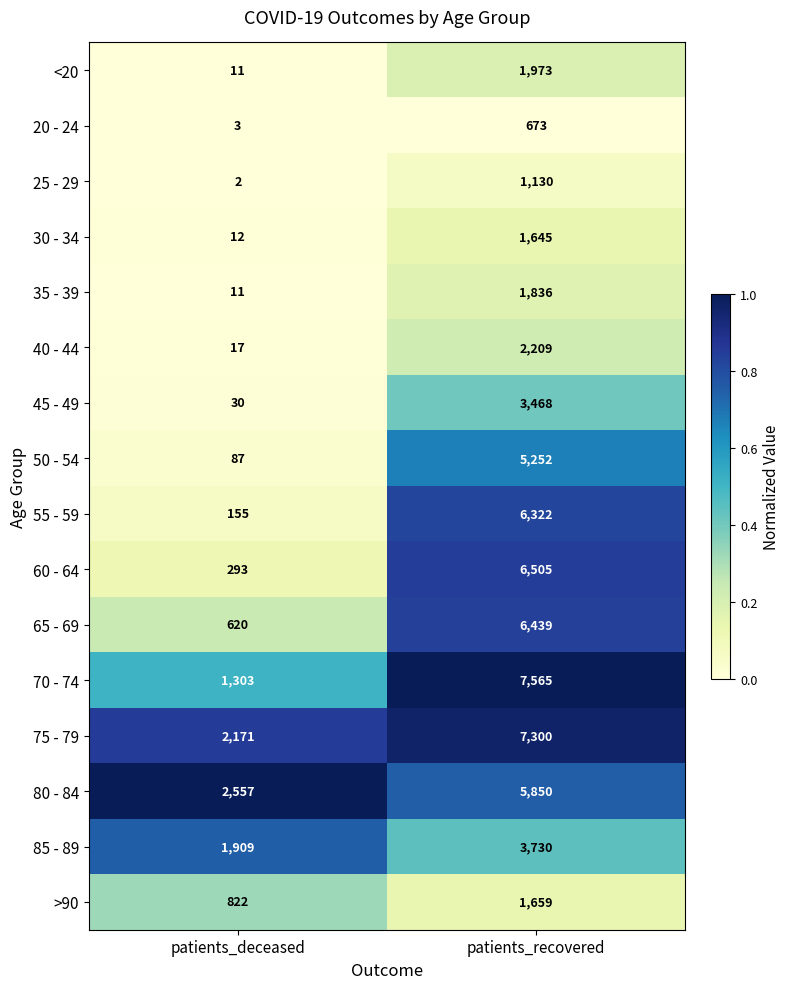

What is the difference between the highest and lowest values at patients_deceased?

2555